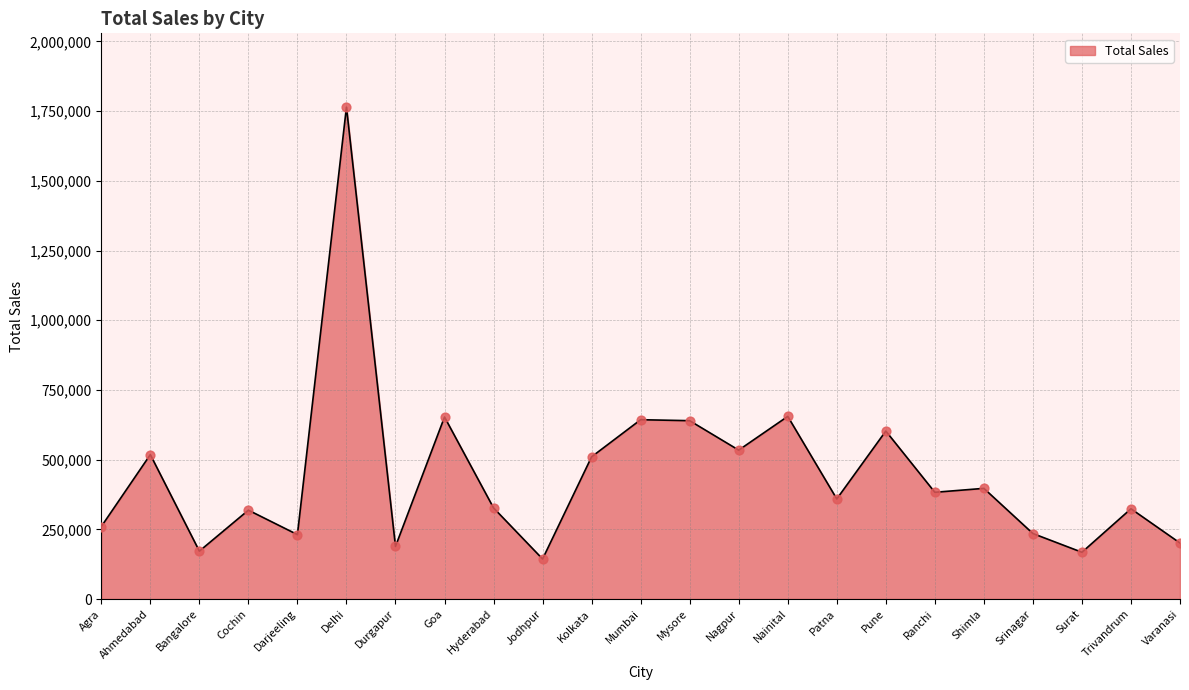

What is the change in value from Pune to Surat?

-434806